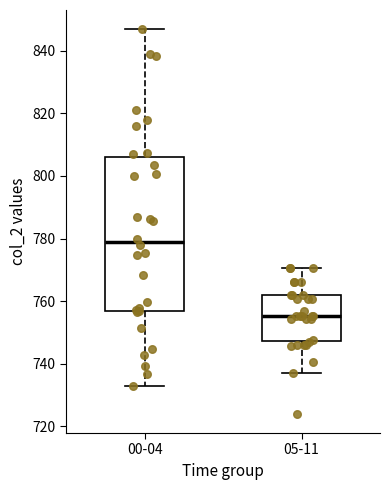

Reading left to right, read every box against the y-axis: the position of its median line, the range the box covers, and the ends of its whiskers. The values are not printed on the chart, so give them approximately, as read against the axis.

00-04: median 778, box 756 to 806, whiskers 732 to 846
05-11: median 756, box 748 to 762, whiskers 736 to 770